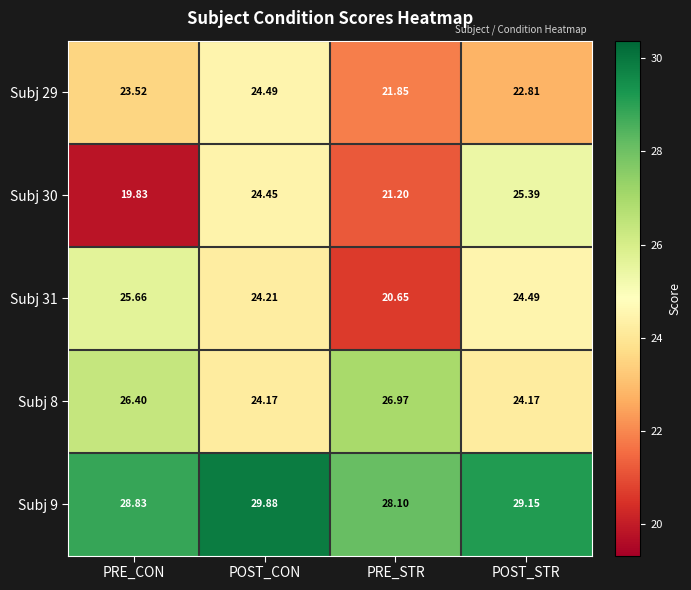

Which series has the widest spread of values?

Subj 30